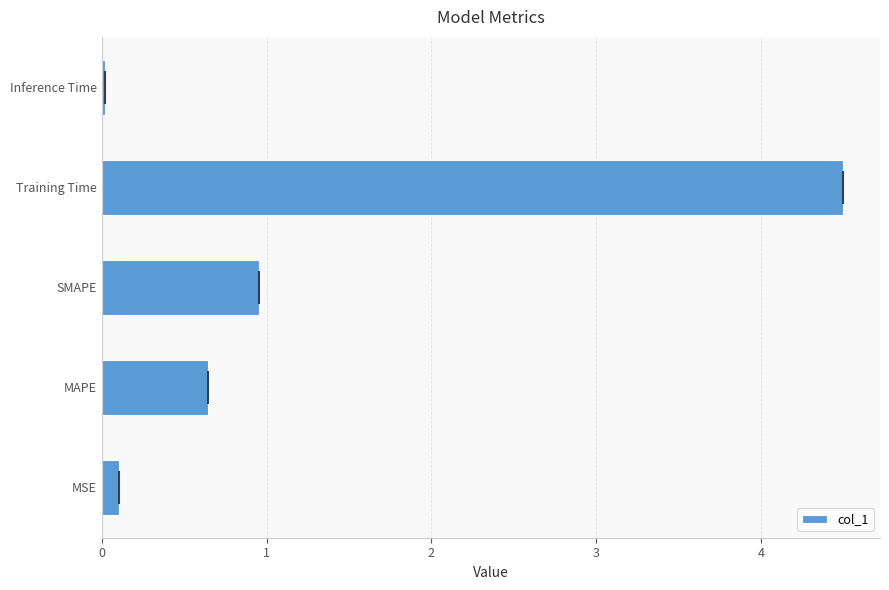

Is it true that the value at MAPE is 1.1?

False